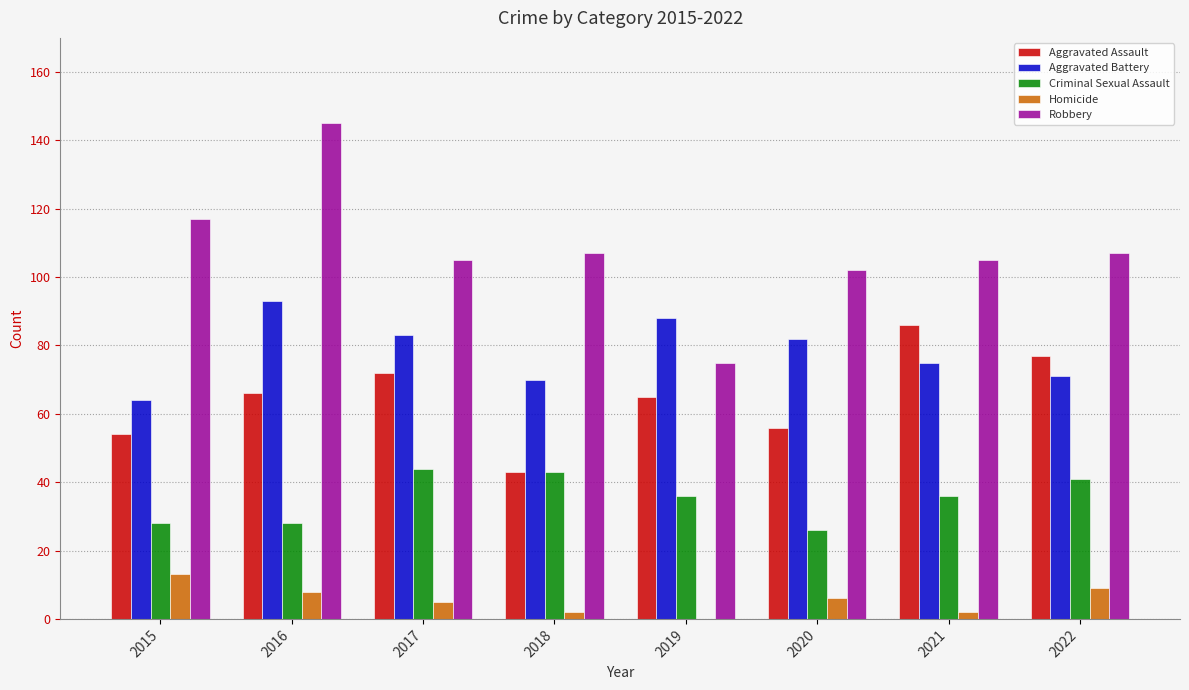

What is the maximum value shown in the chart?

145